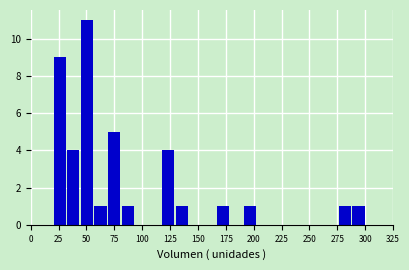

Around what value on the x-axis is the tallest bar? Give the approximate position of its centre, as read against the axis.

50